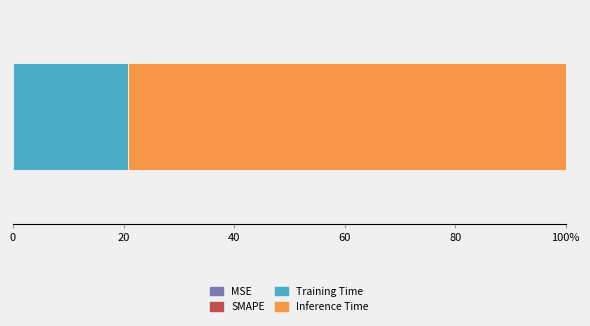

Are the bars horizontal?

Yes